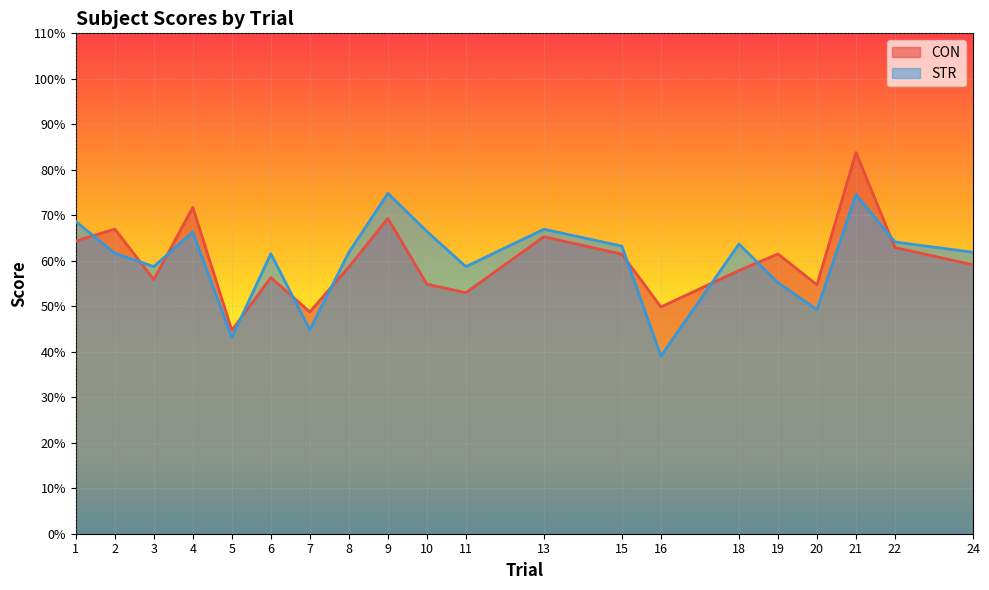

How many intersections are there between STR and CON?

10